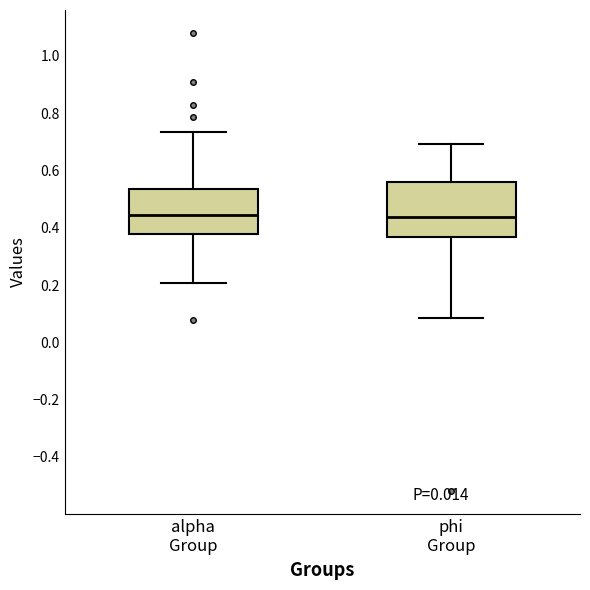

Which box is the tallest, from its lower edge to its upper edge?

phi Group